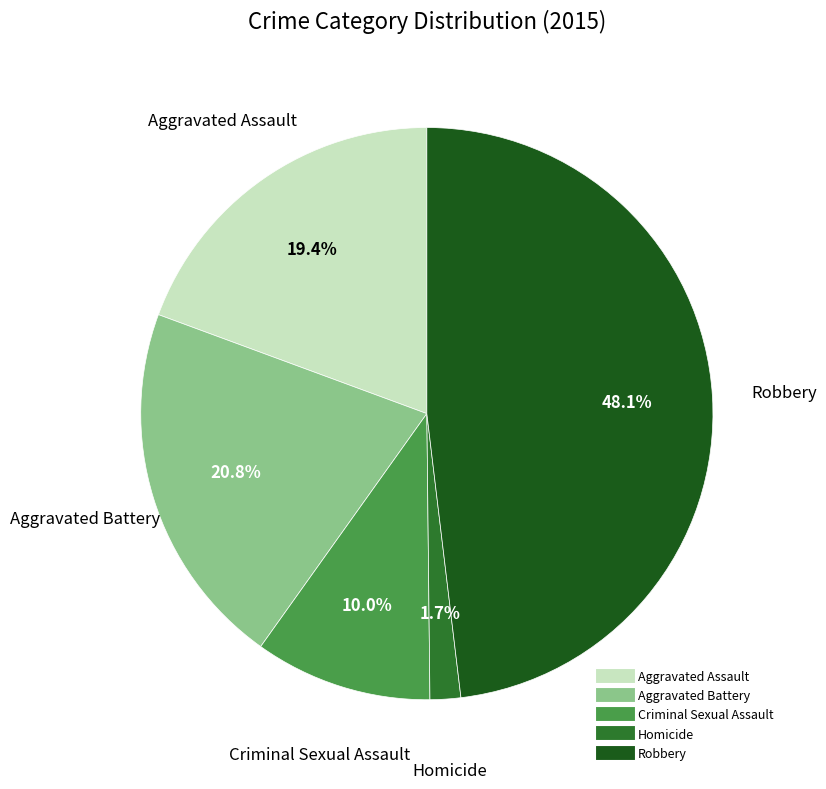

Approximately how many times larger is the value at Aggravated Battery compared to Robbery?

0.4